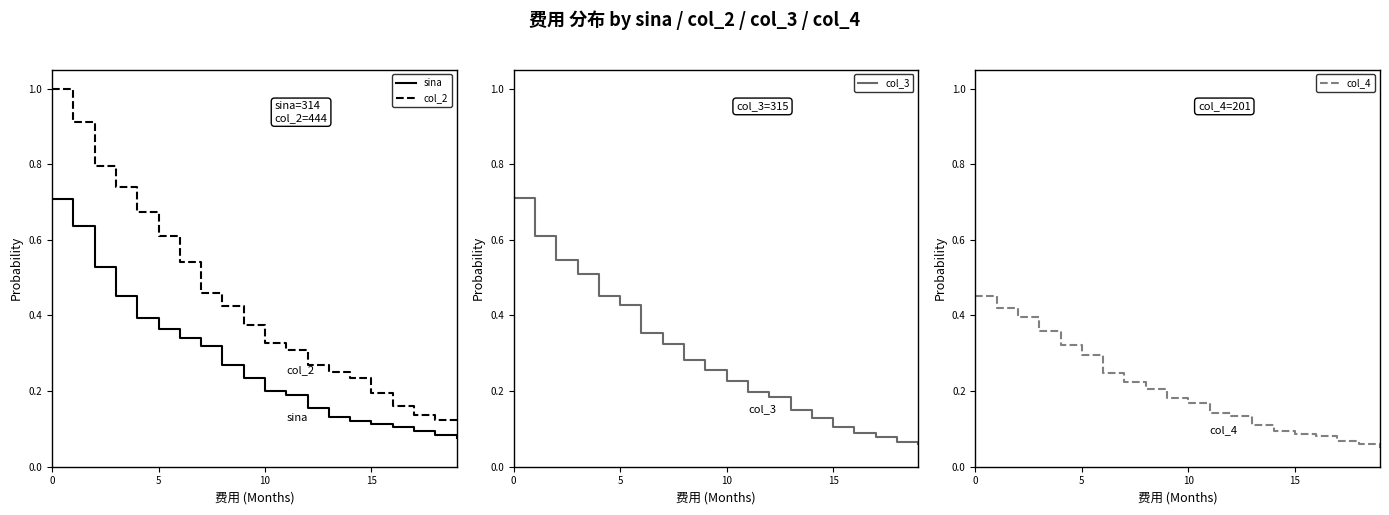

Reading left to right, extract all data points from this chart.

sina: 0.7	0.6	0.5	0.5	0.4	0.4	0.3	0.3	0.3	0.2	0.2	0.2	0.2	0.1	0.1	0.1	0.1	0.1	0.1	0.1
col_2: 1.0	0.9	0.8	0.7	0.7	0.6	0.5	0.5	0.4	0.4	0.3	0.3	0.3	0.2	0.2	0.2	0.2	0.1	0.1	0.1
col_3: 0.7	0.6	0.5	0.5	0.5	0.4	0.4	0.3	0.3	0.3	0.2	0.2	0.2	0.2	0.1	0.1	0.1	0.1	0.1	0.1
col_4: 0.5	0.4	0.4	0.4	0.3	0.3	0.2	0.2	0.2	0.2	0.2	0.1	0.1	0.1	0.1	0.1	0.1	0.1	0.1	0.1